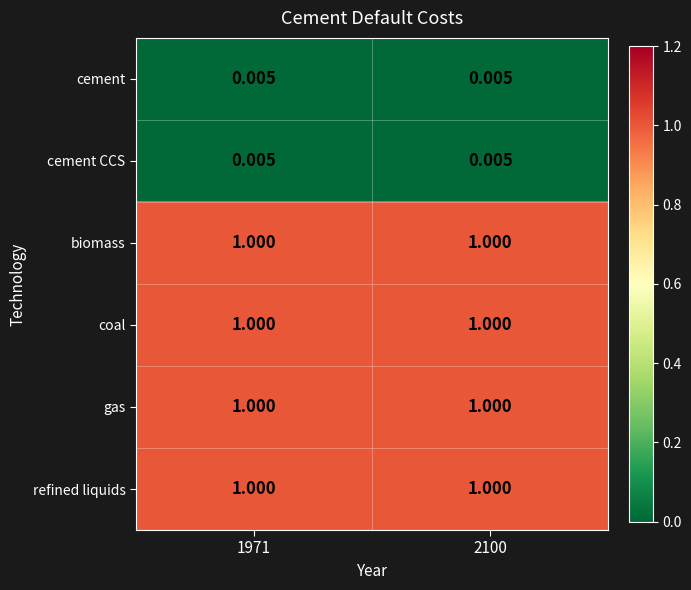

What is the maximum value shown in the chart?

1.0